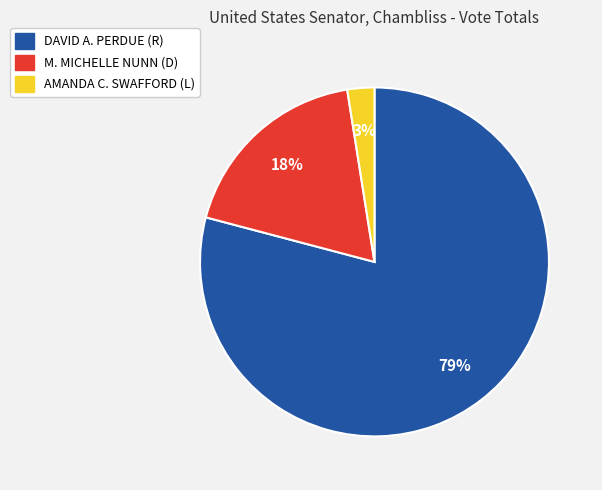

To the nearest percent, what is the difference between the DAVID A. PERDUE (R) and M. MICHELLE NUNN (D) slice percentages?

61%